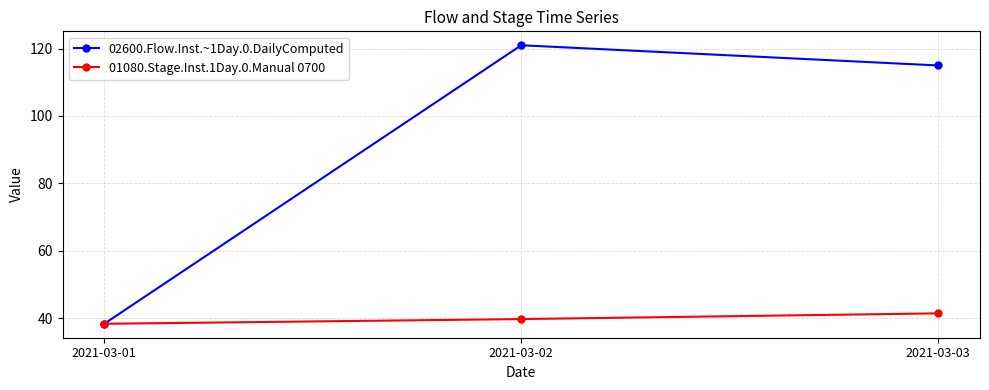

Between 2021-03-01 and 2021-03-03, which series saw the biggest shift?

02600.Flow.Inst.~1Day.0.DailyComputed